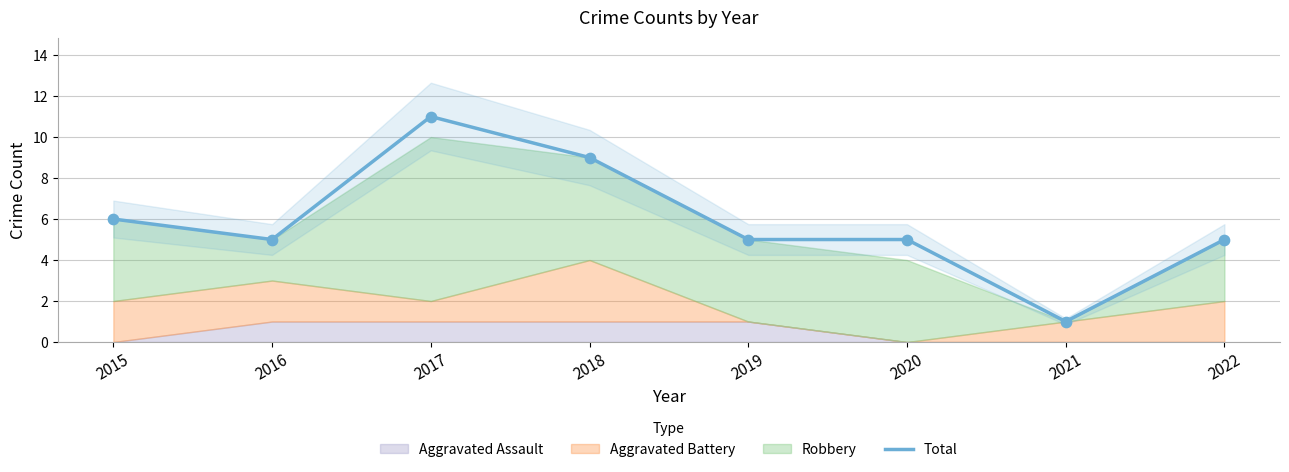

Which has a higher value, 2018 or 2020?

2018